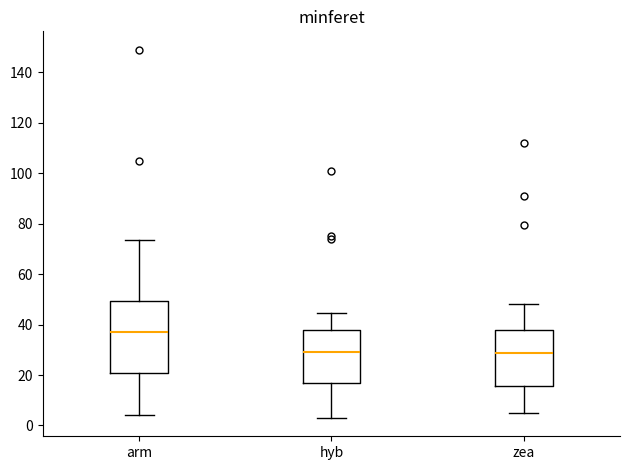

Reading left to right, read every box against the y-axis: the position of its median line, the range the box covers, and the ends of its whiskers. The values are not printed on the chart, so give them approximately, as read against the axis.

arm: median 38, box 20 to 50, whiskers 4 to 74
hyb: median 30, box 16 to 38, whiskers 4 to 44
zea: median 28, box 16 to 38, whiskers 6 to 48